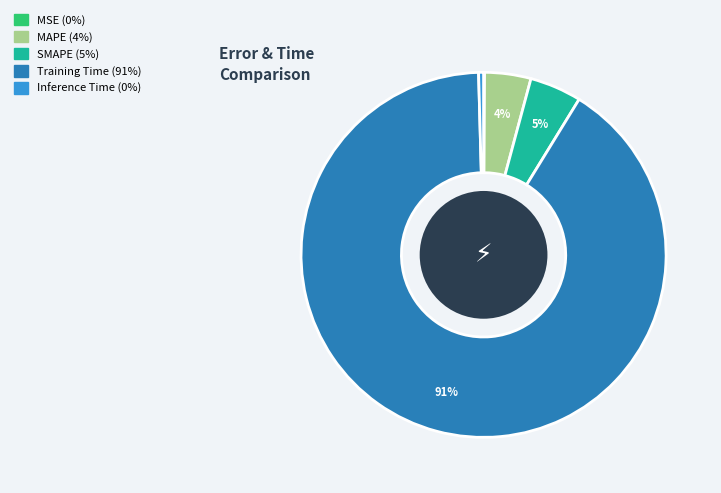

Which category has the biggest portion of the pie?

Training Time